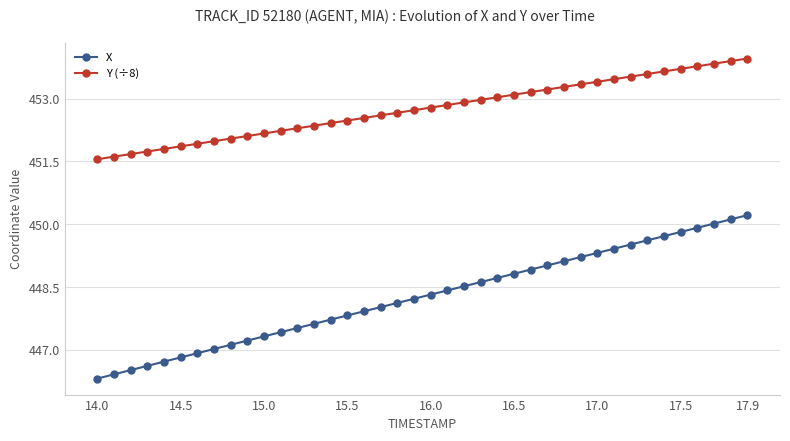

Which series has the largest range (max minus min)?

X